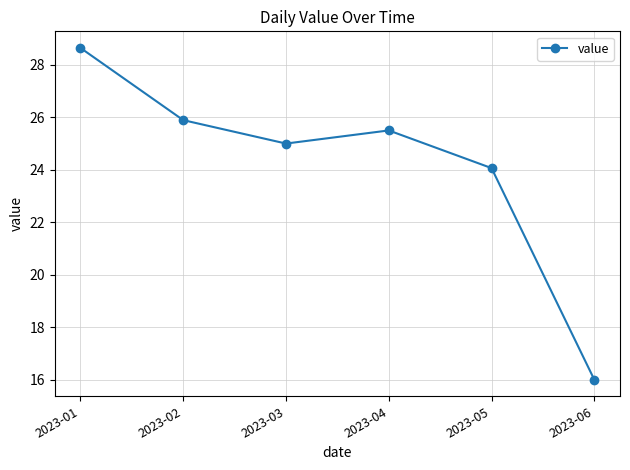

What is the smallest value displayed?

16.0